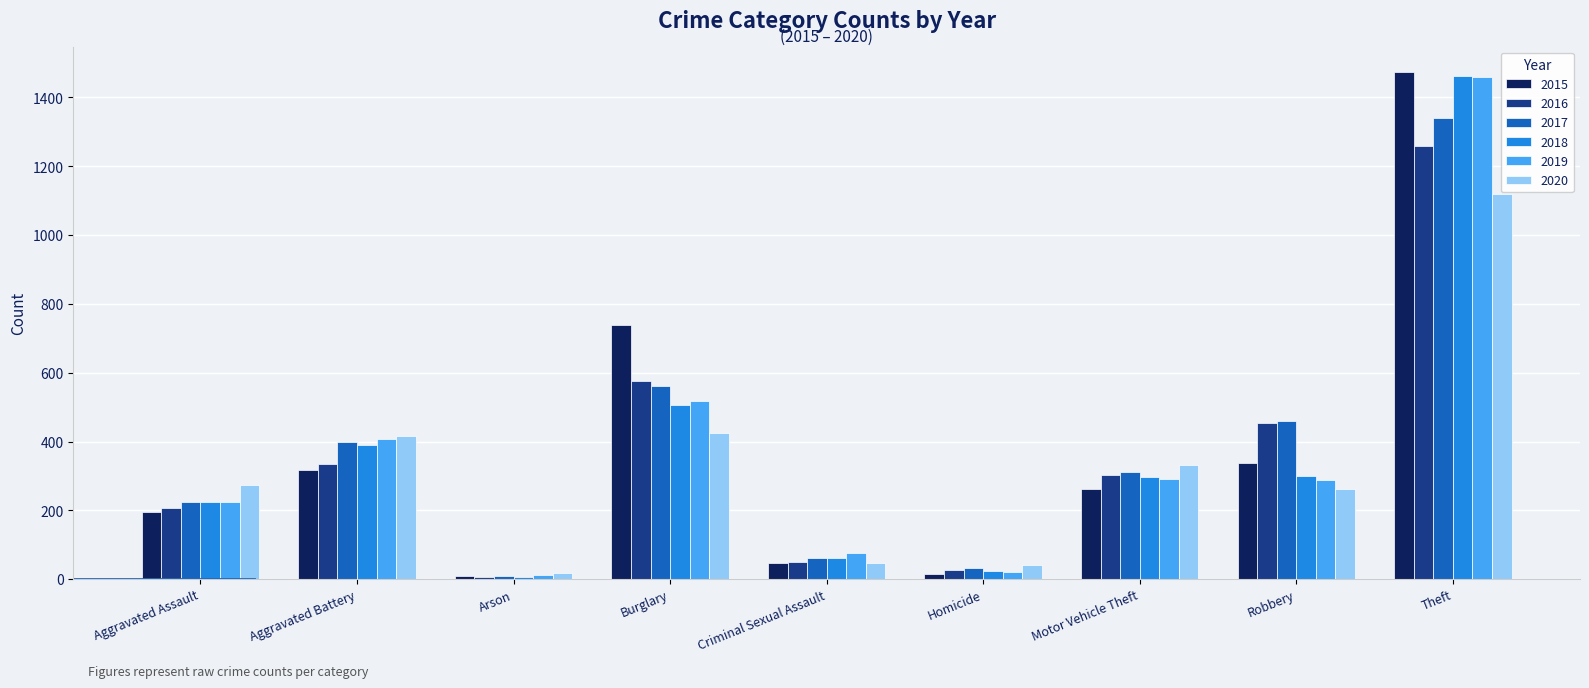

What is the difference between the highest and lowest values at Motor Vehicle Theft?

70